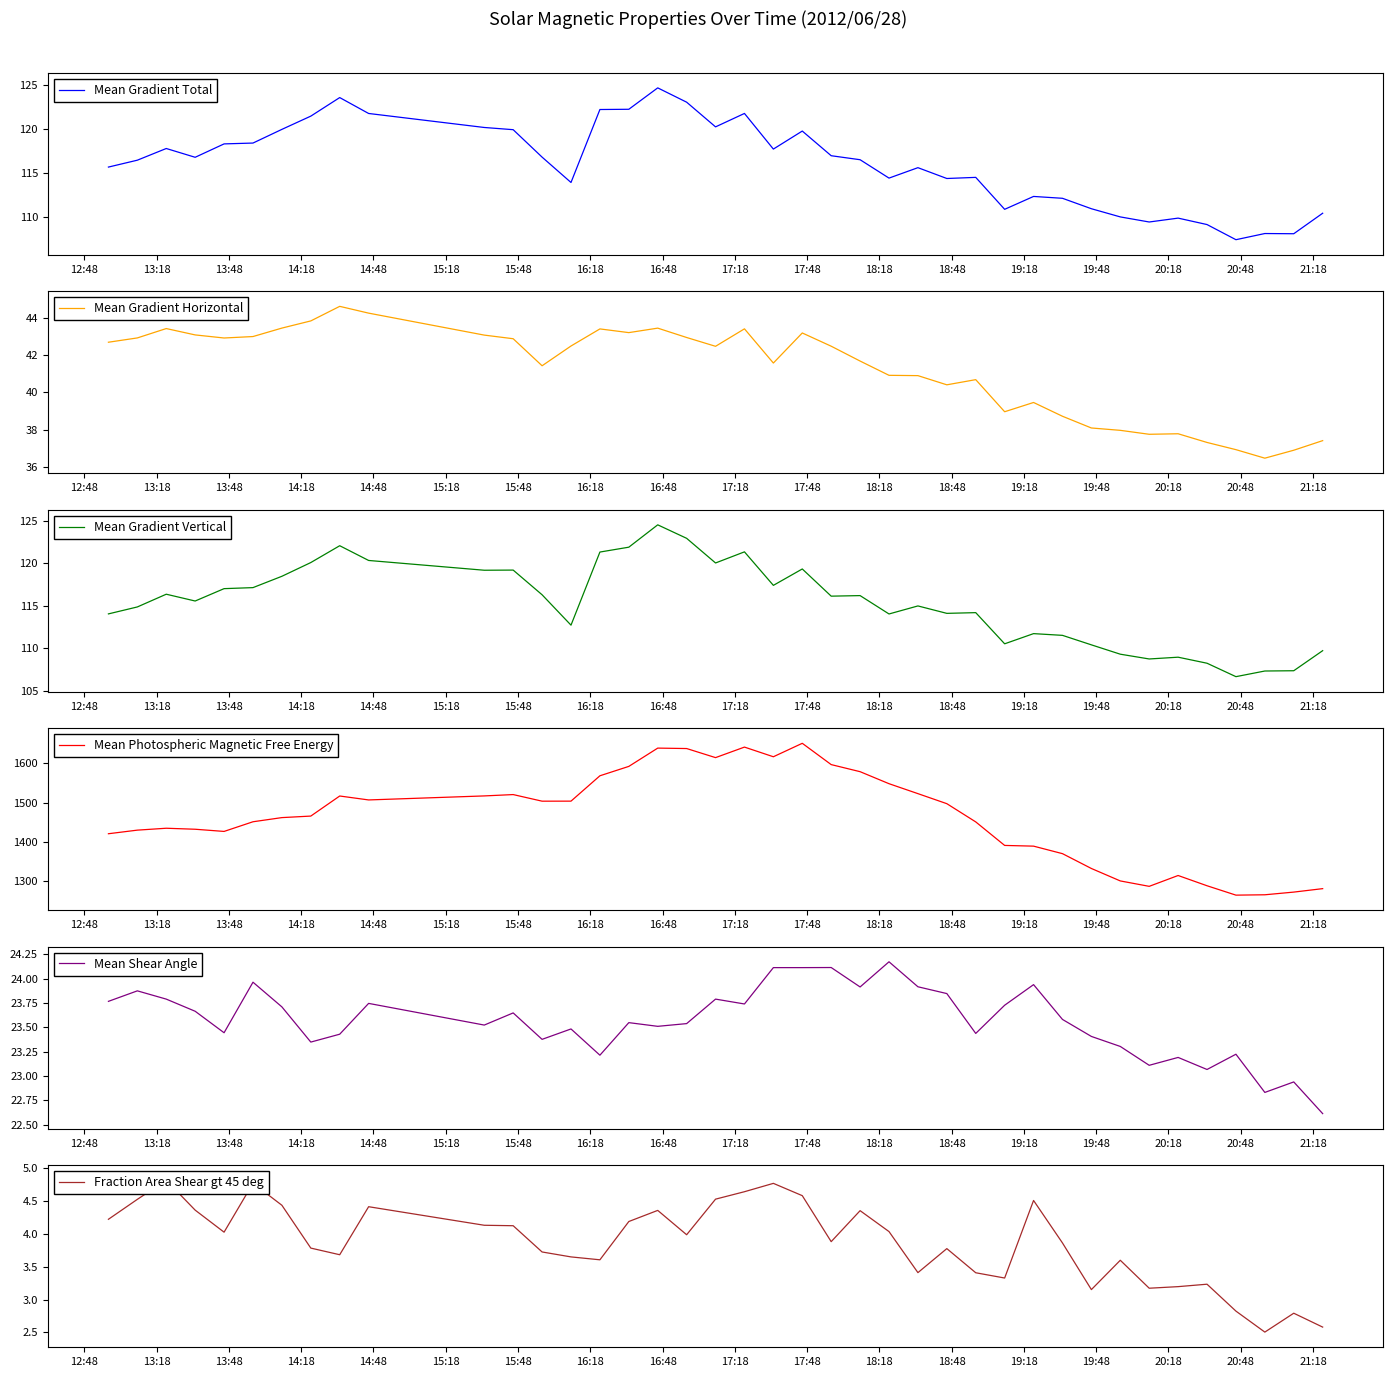

True or false: Mean Gradient Total and Mean Photospheric Magnetic Free Energy intersect in this chart.

False